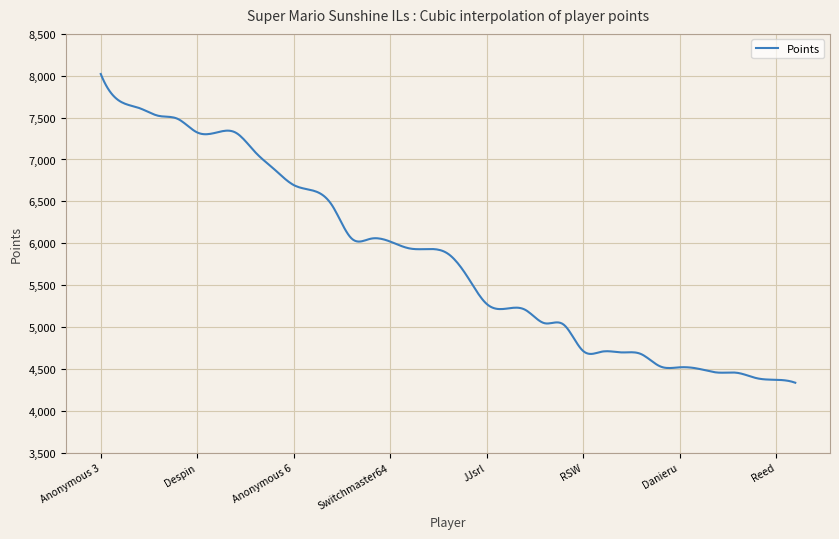

What is the greatest value displayed?

8021.0